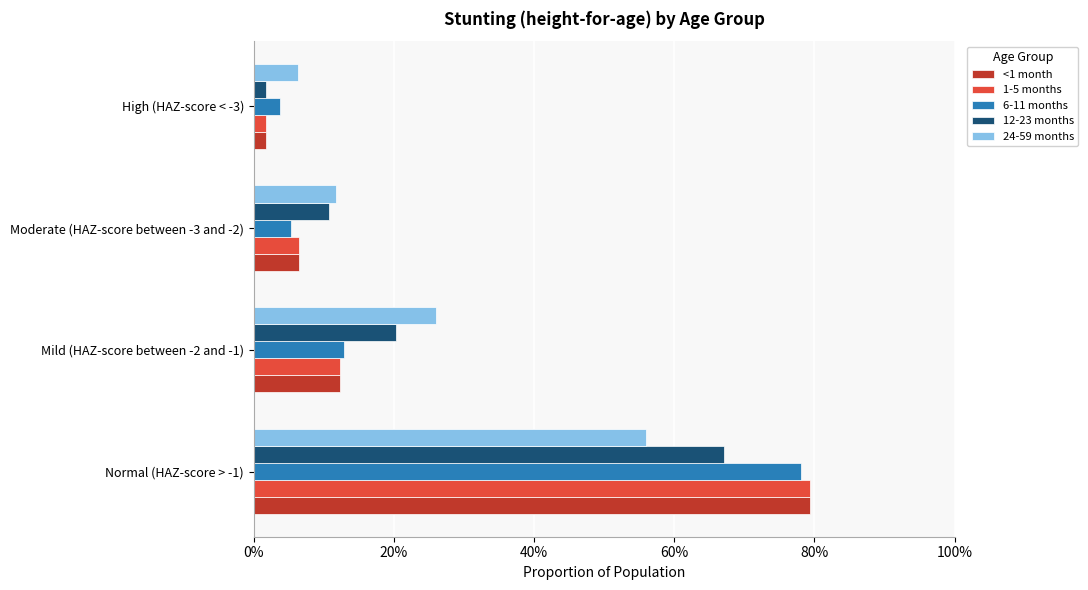

What is the sum of all <1 month values?

1.0